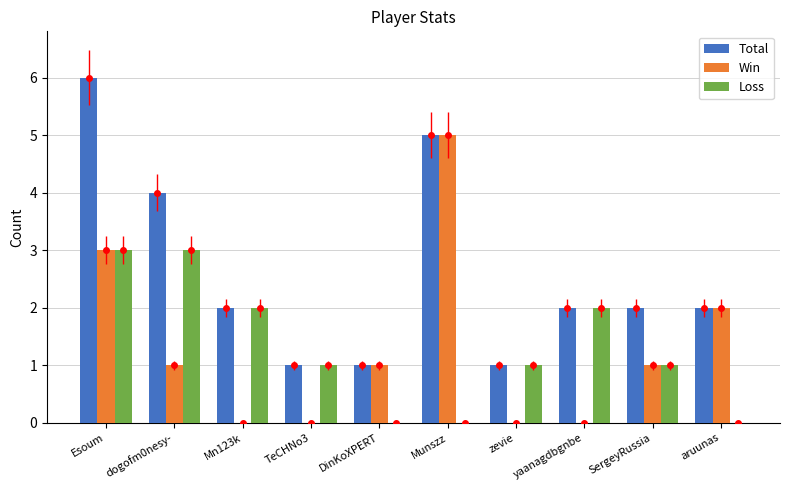

What is the approximate value of Win at Munszz?

5